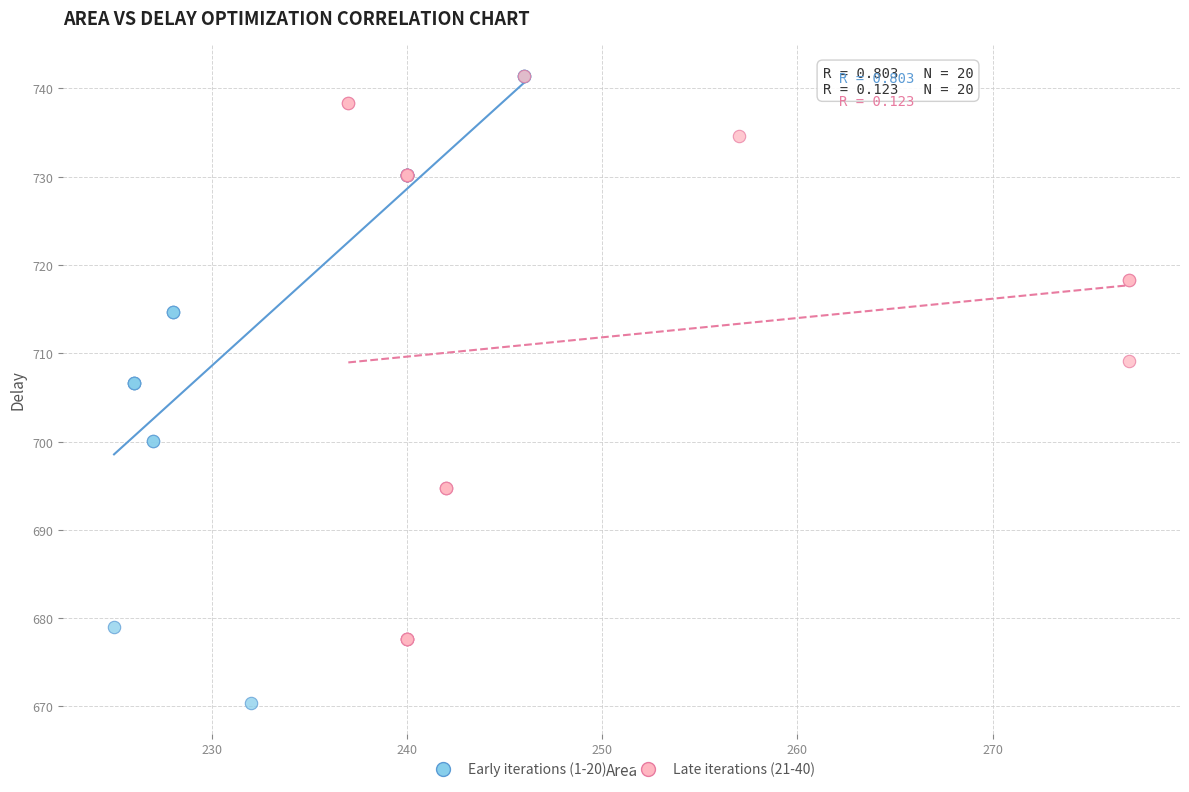

Which series reaches the minimum Y coordinate?

Early iterations (1-20)